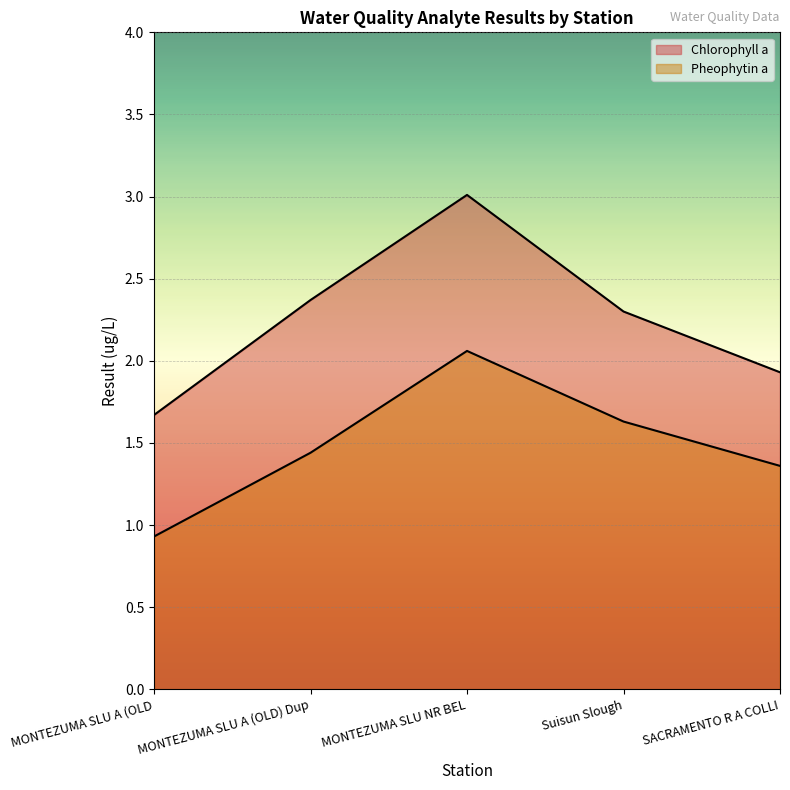

At which label is Pheophytin a closest to 1?

MONTEZUMA SLU A (OLD